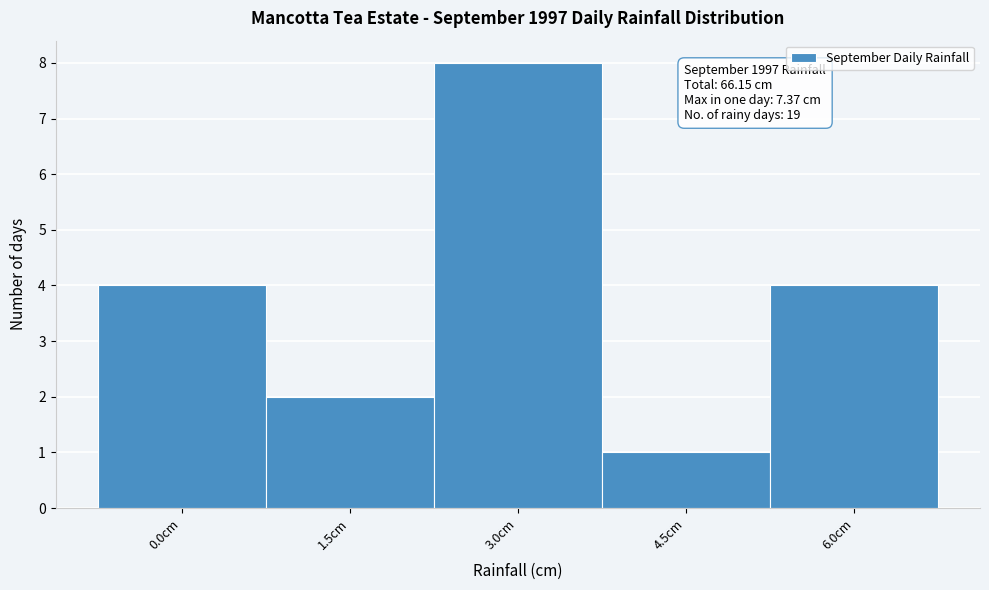

Reading right to left, extract all data points from this chart.

4	1	8	2	4